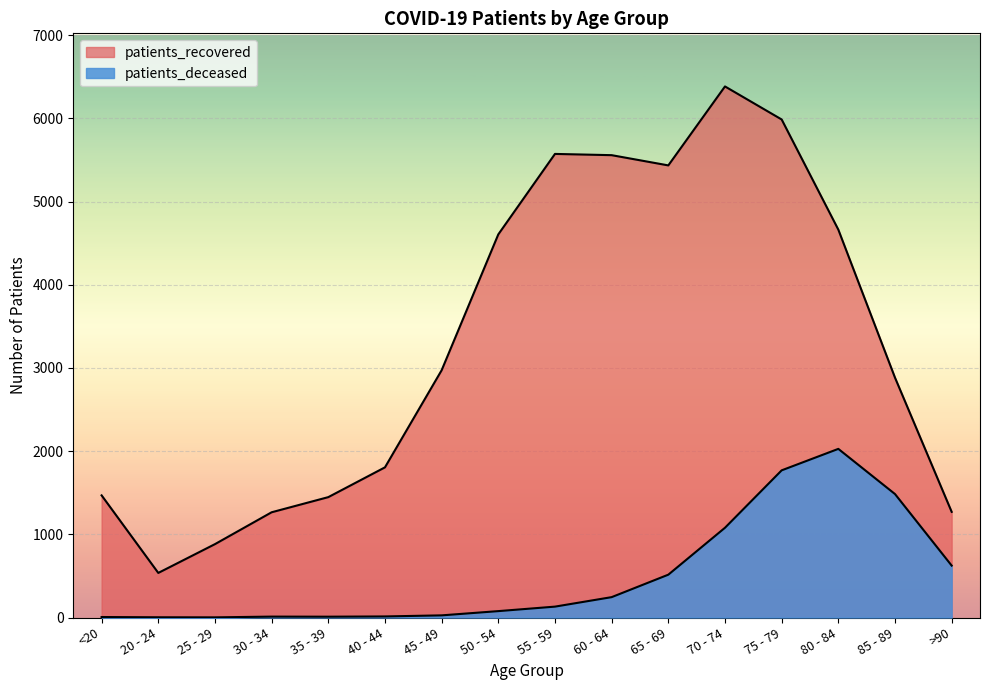

What is the average value of the patients_deceased series?

501